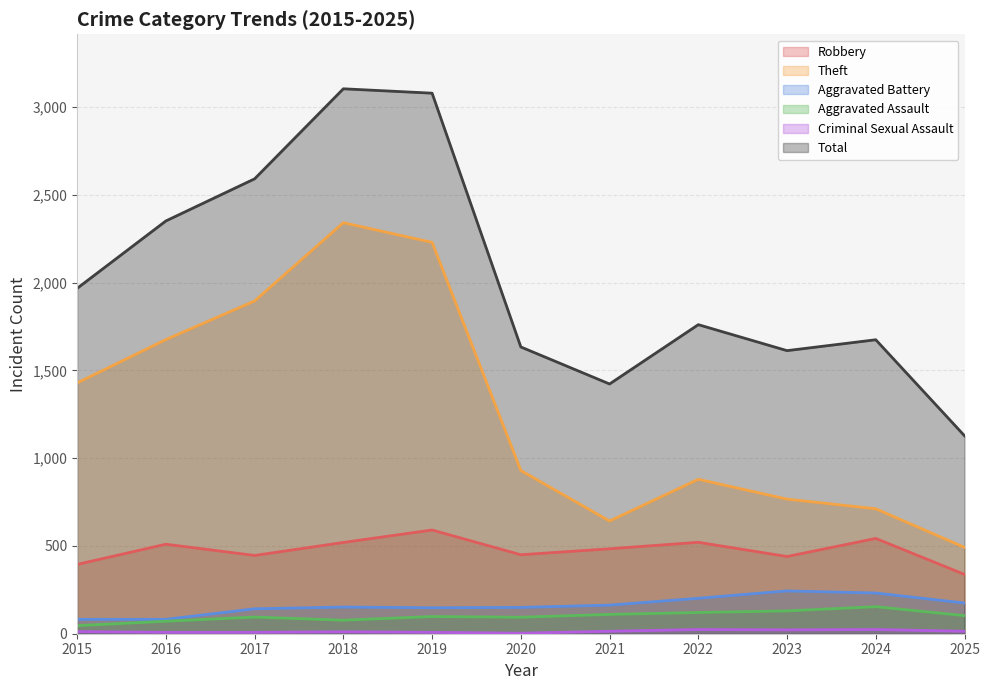

What value does the Criminal Sexual Assault series have at 2023, to the nearest 5?

20